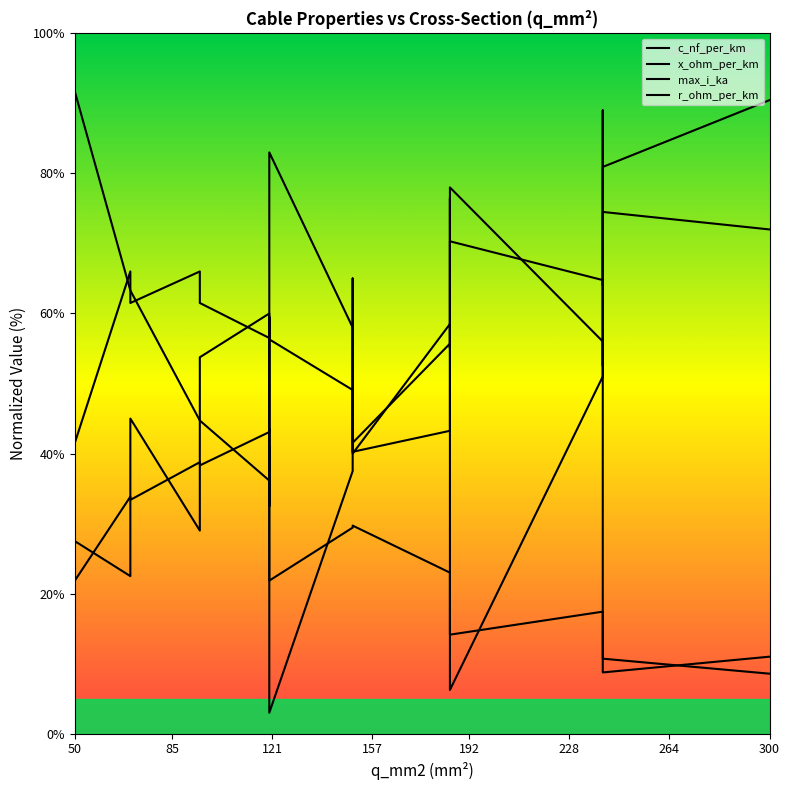

True or false: max_i_ka and r_ohm_per_km cross at least once.

True